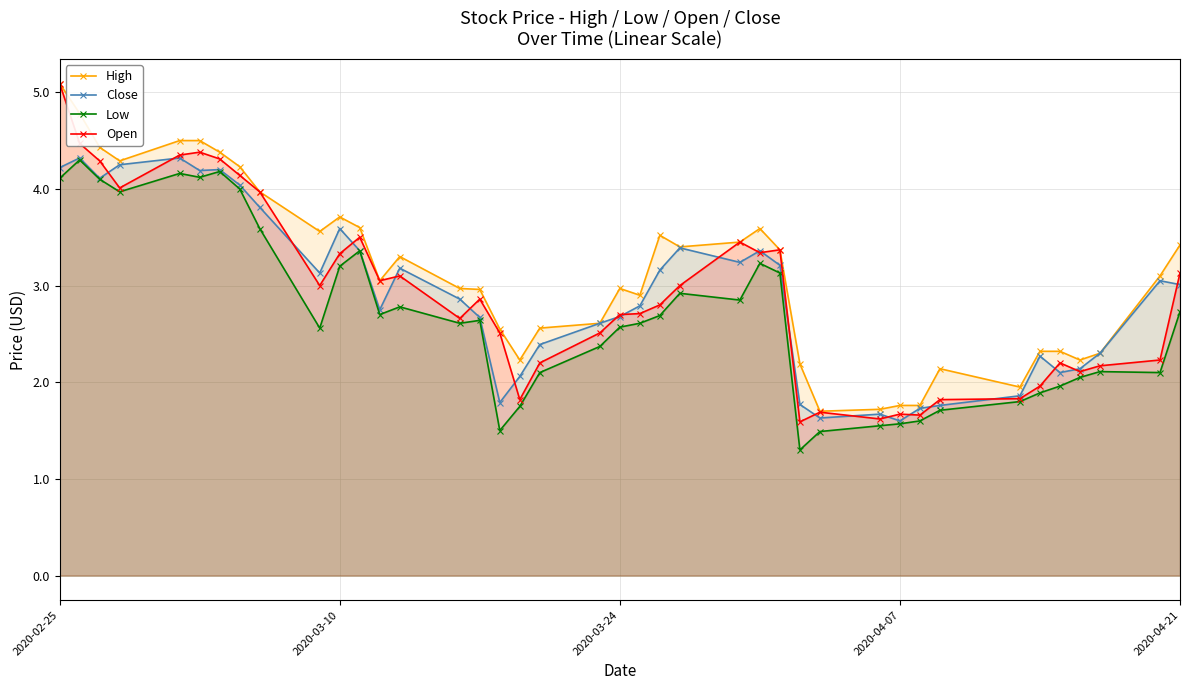

Which series has the largest range (max minus min)?

Open